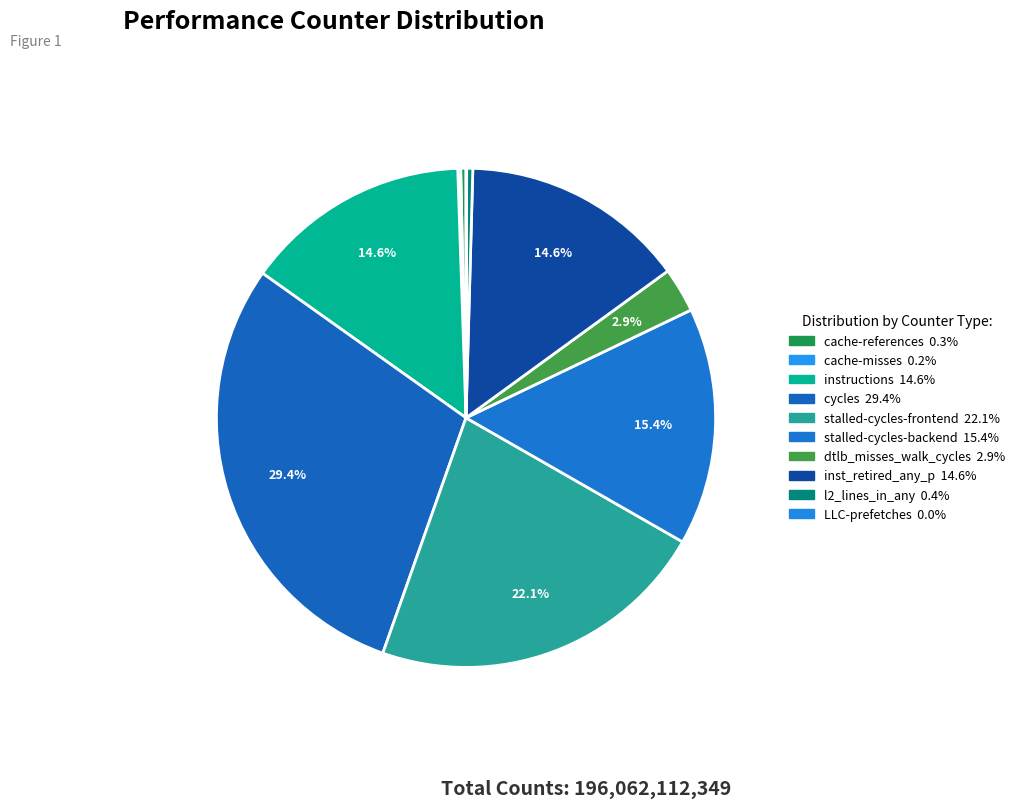

Count the number of slices in the pie.

10